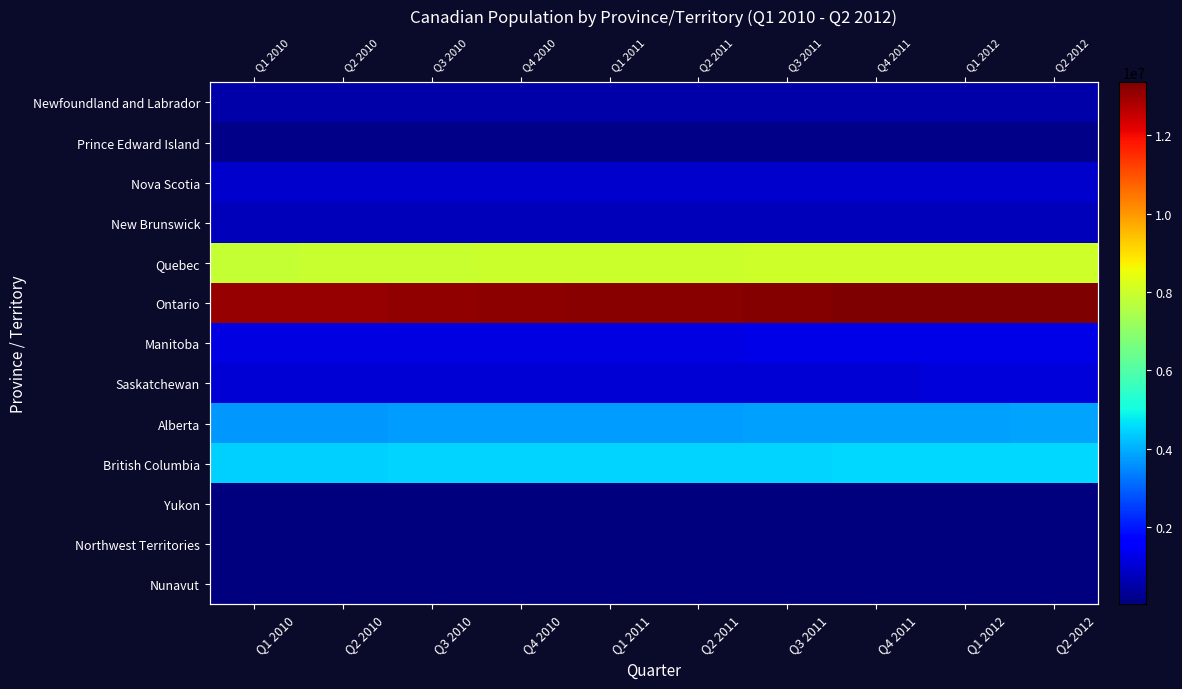

What is the total value across all series at Q1 2010?

33807529